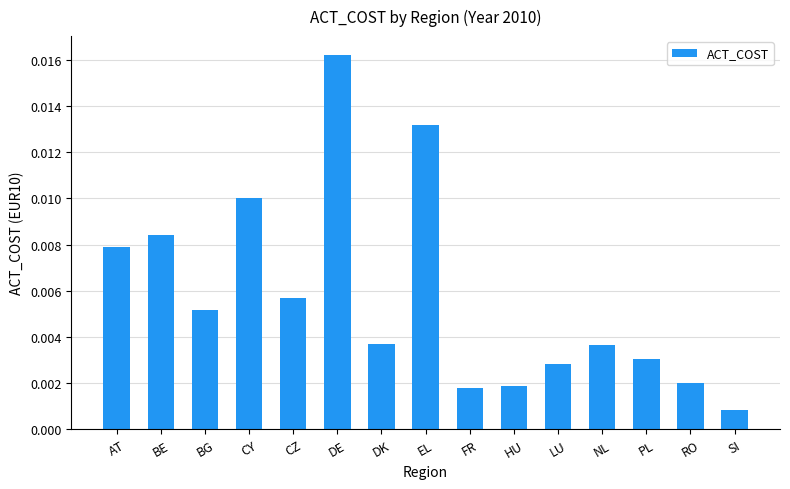

What is the label of the 3rd bar from the left?

BG